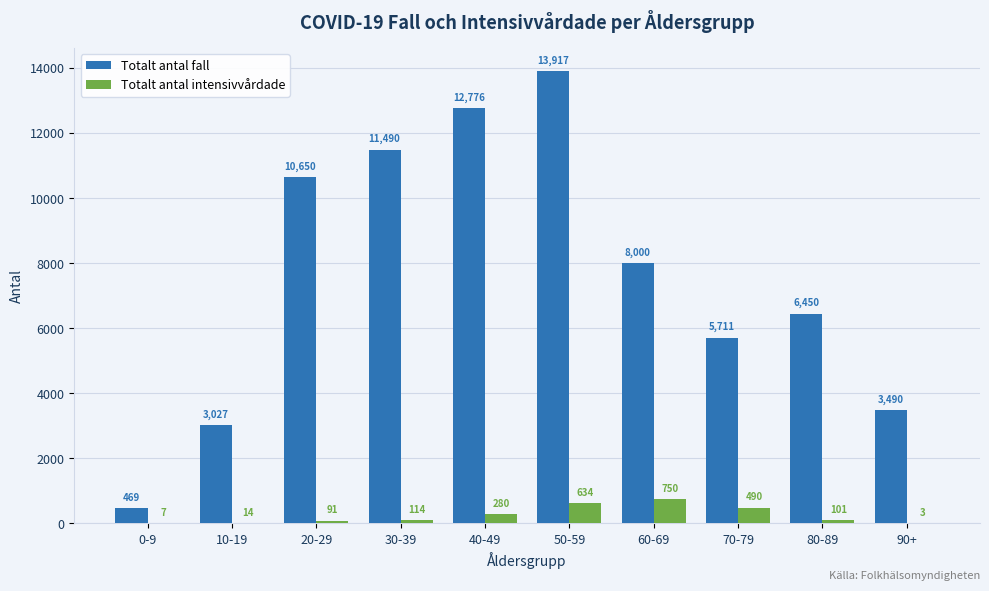

Where does the Totalt antal fall series first go above 8000?

20-29